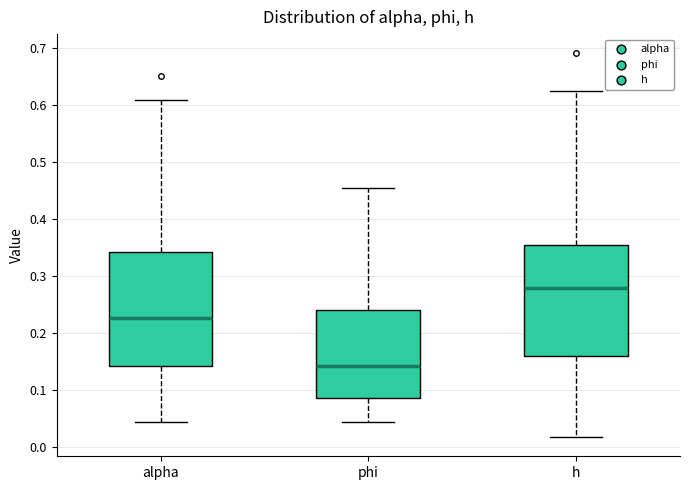

Reading left to right, transcribe this box plot: for each box, give where its median line is, the range the box spans, and where its two whiskers end, as read against the y-axis. The values are not printed on the chart, so give them approximately, as read against the axis.

alpha: median 0.23, box 0.14 to 0.34, whiskers 0.04 to 0.61
phi: median 0.14, box 0.09 to 0.24, whiskers 0.04 to 0.45
h: median 0.28, box 0.16 to 0.35, whiskers 0.02 to 0.62